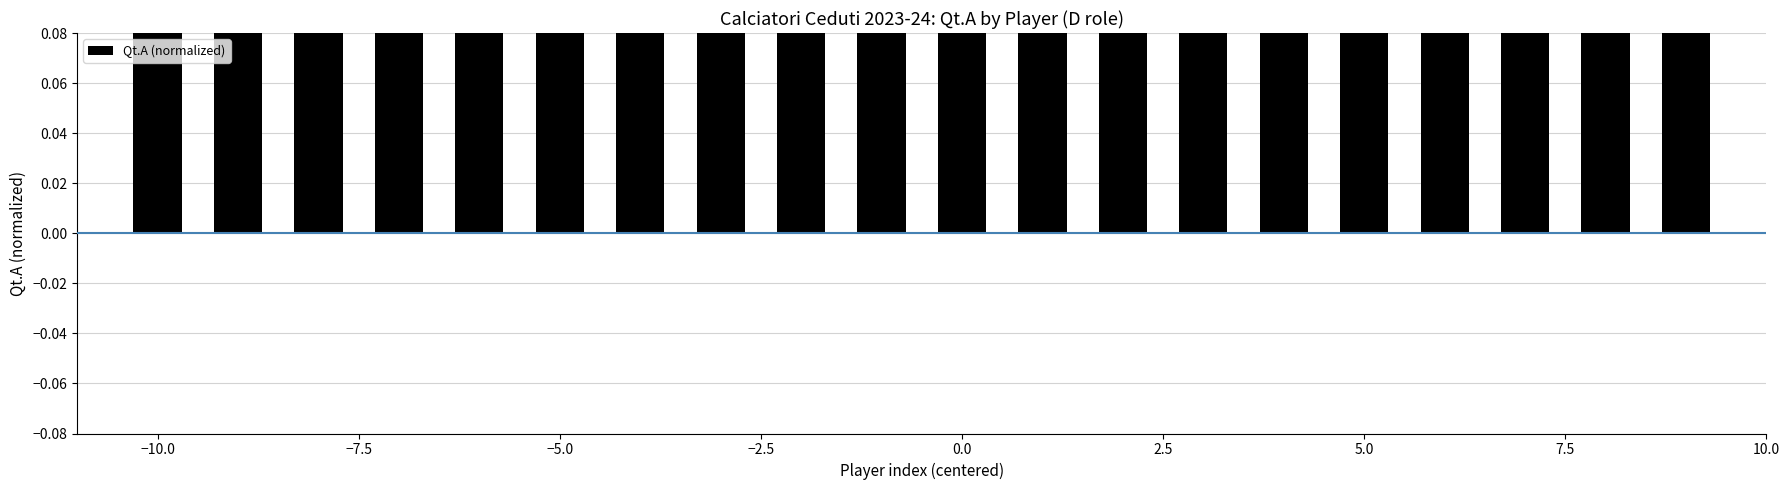

Are the bars grouped side by side (vs. stacked)?

No